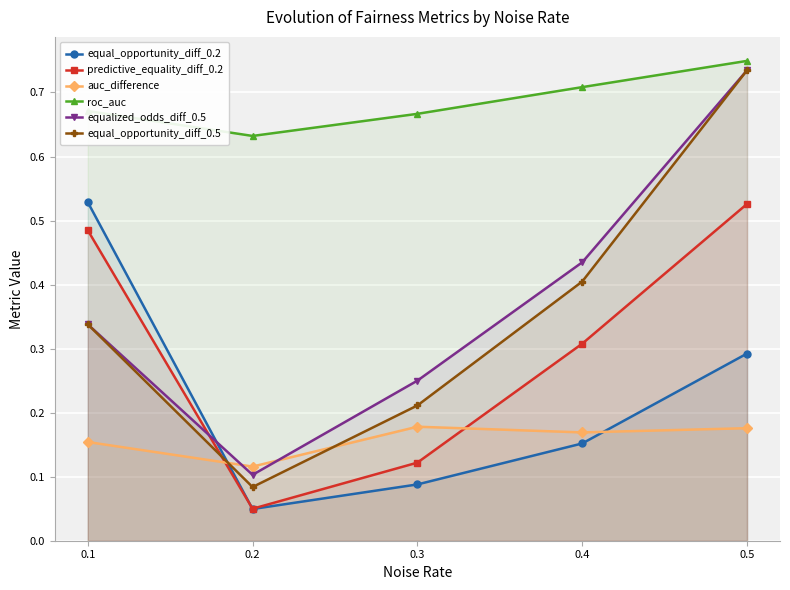

Is the value of auc_difference at 0.1 greater than the value of predictive_equality_diff_0.2 at 0.1?

No